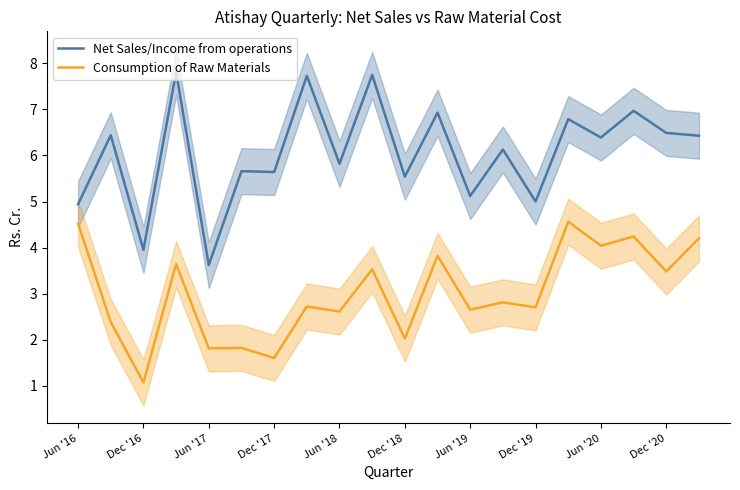

What is the highest value of the Net Sales/Income from operations series?

7.8